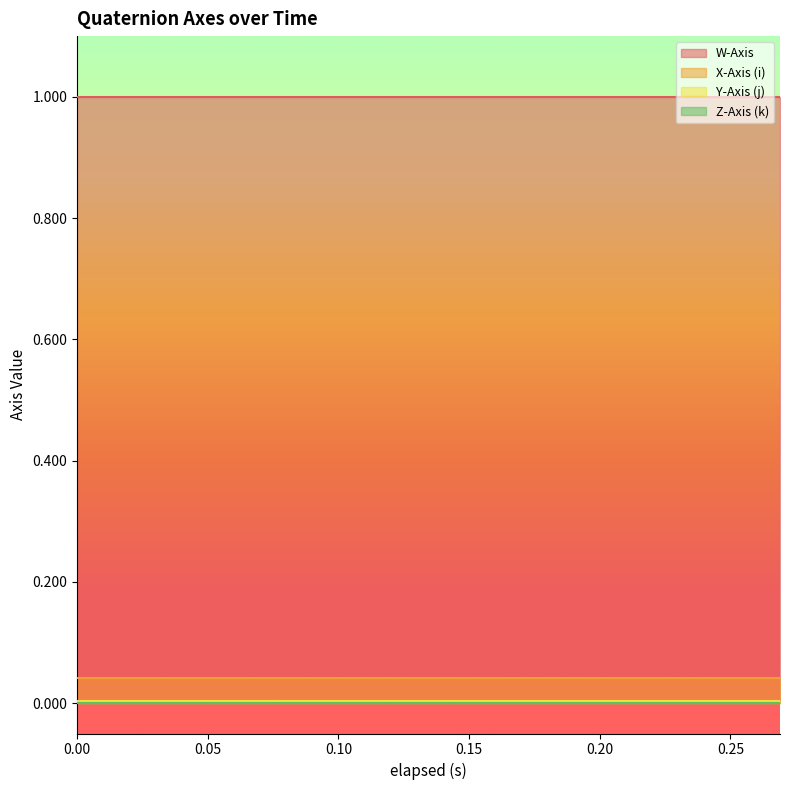

How many lines are shown in the chart?

4